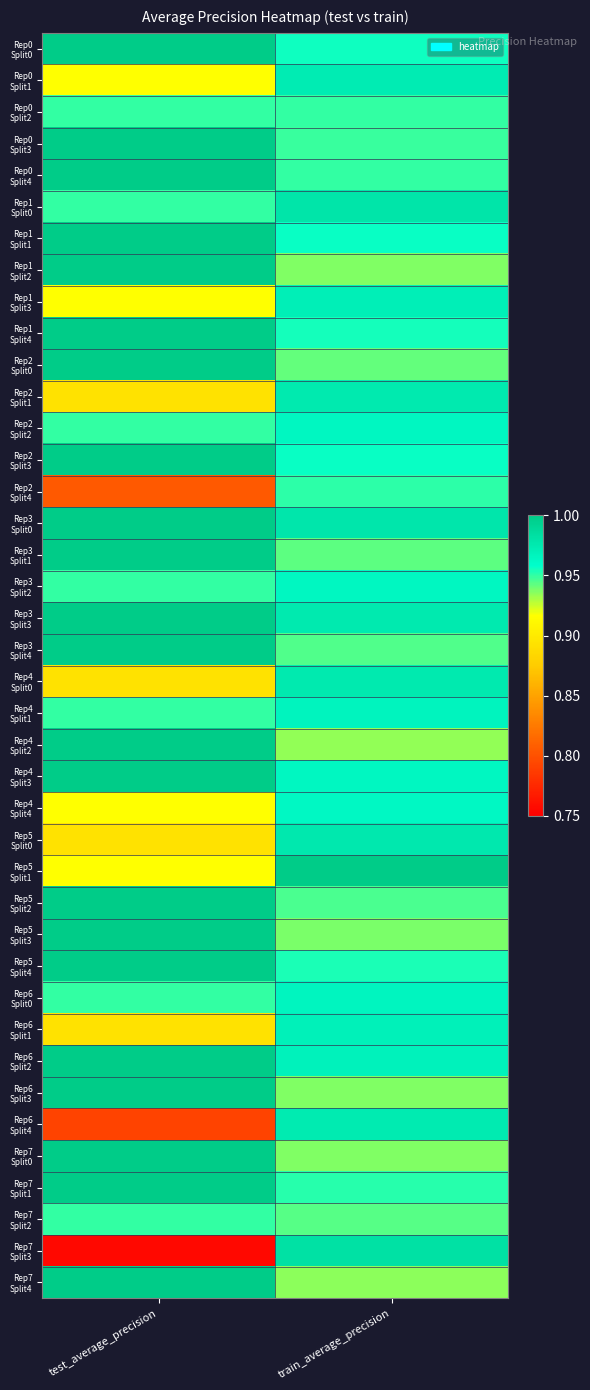

Which series has the widest spread of values?

Rep7 Split3